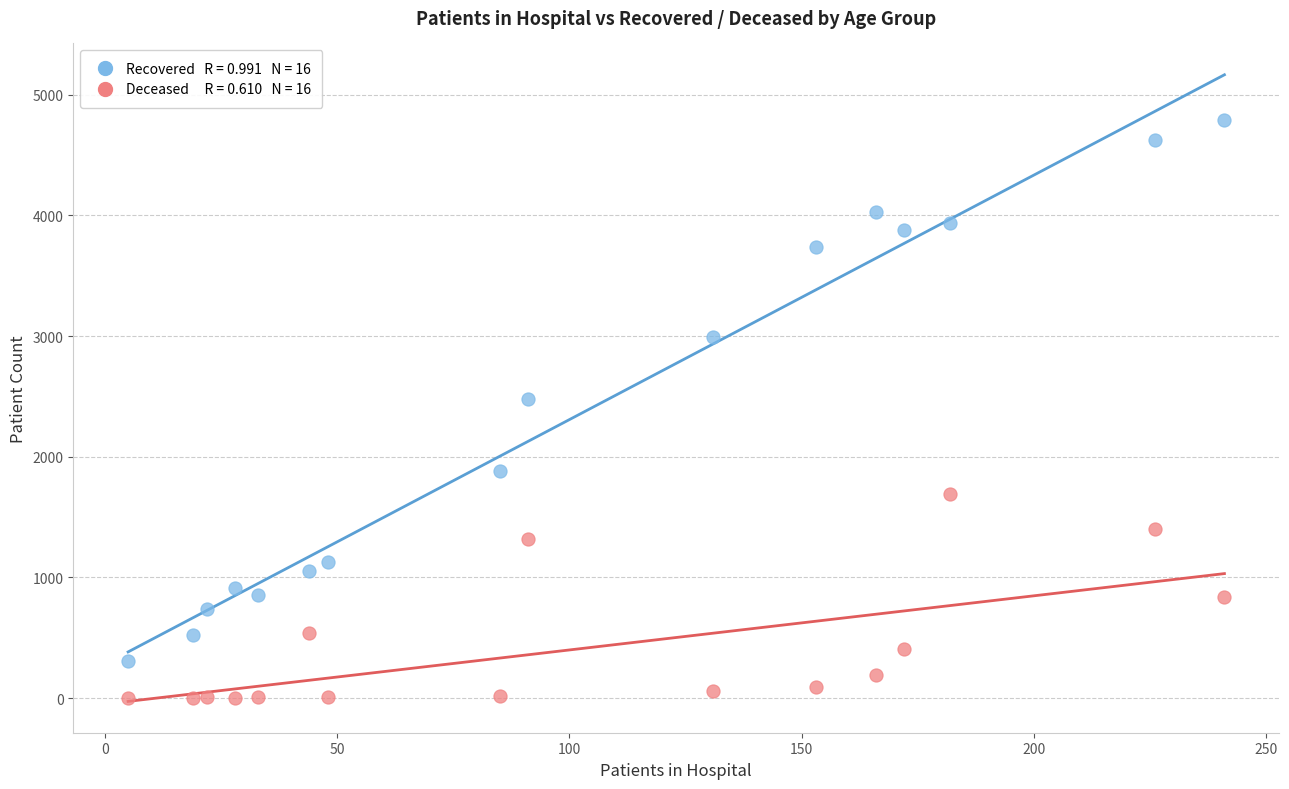

Across all data points, what is the range of X values (max minus min)?

236